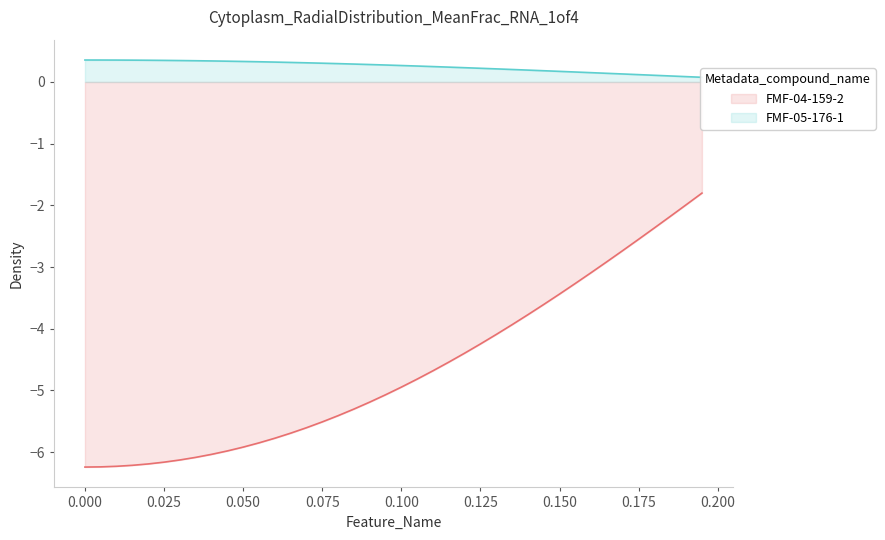

What is the highest value of the FMF-04-159-2 series?

-1.8